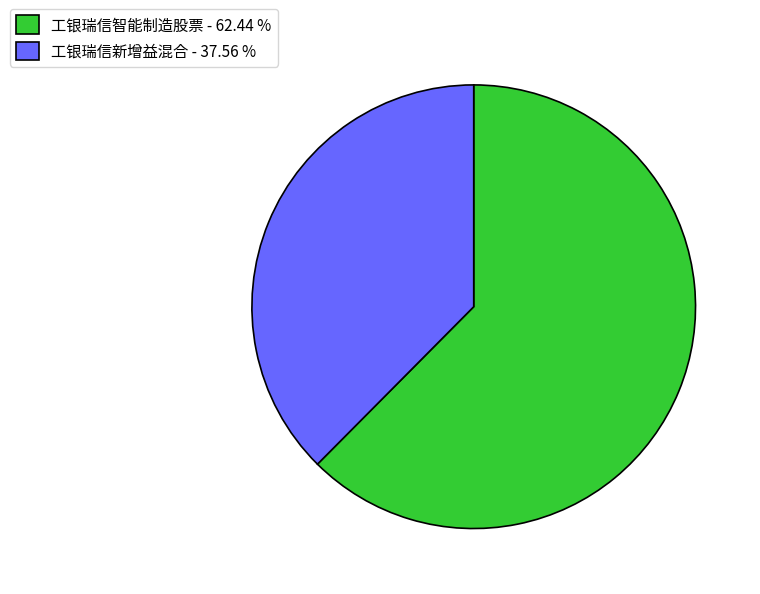

Combined, do 工银瑞信新增益混合 - 37.56 % and 工银瑞信智能制造股票 - 62.44 % account for over 50%?

Yes